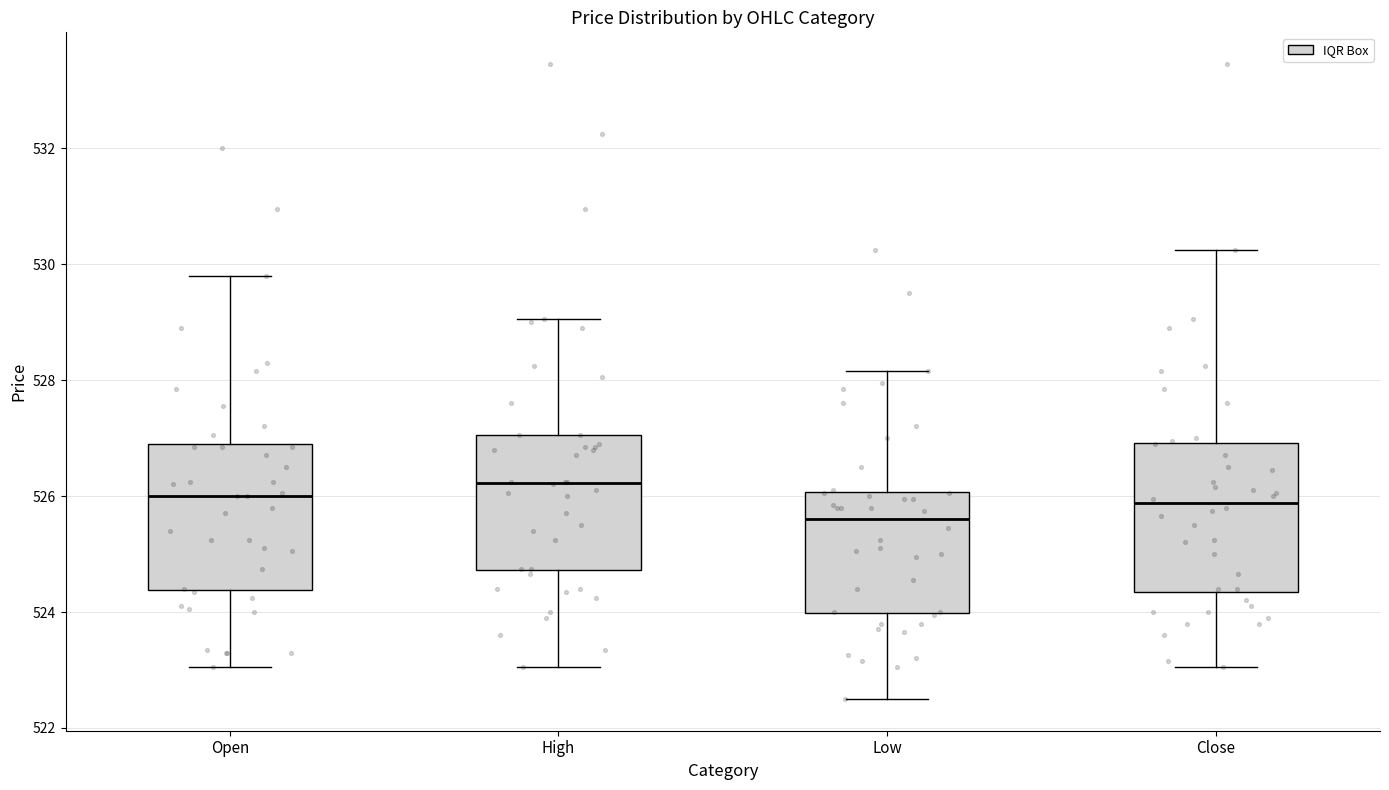

Which box's median line is the highest?

High